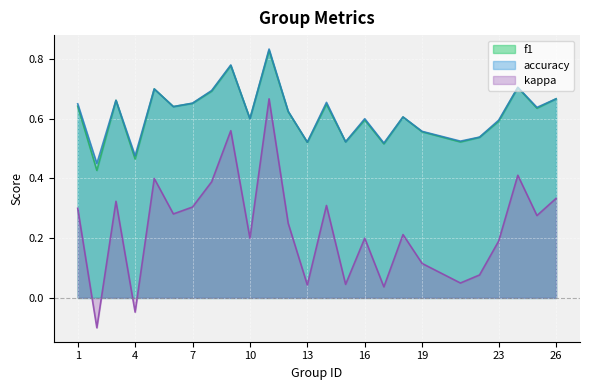

What is the difference between the accuracy values at 8 and 22?

0.2